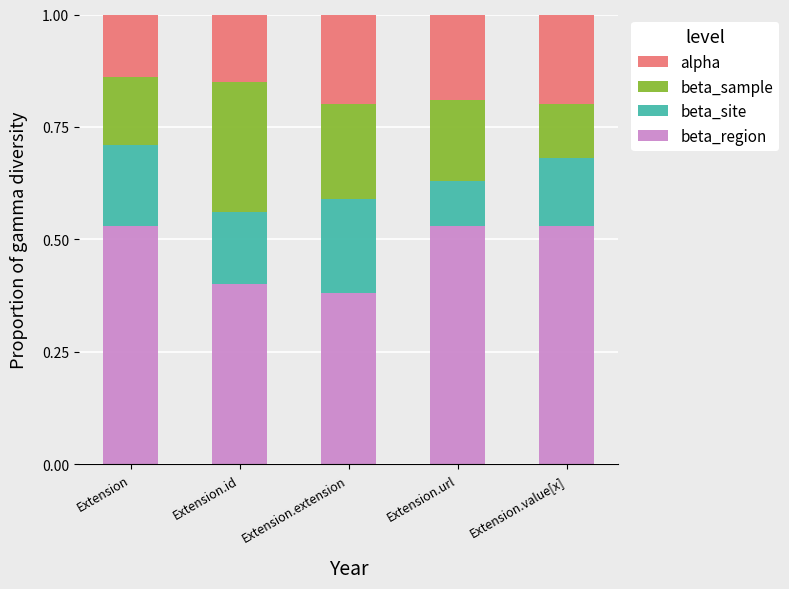

How many bars are there in total?

5